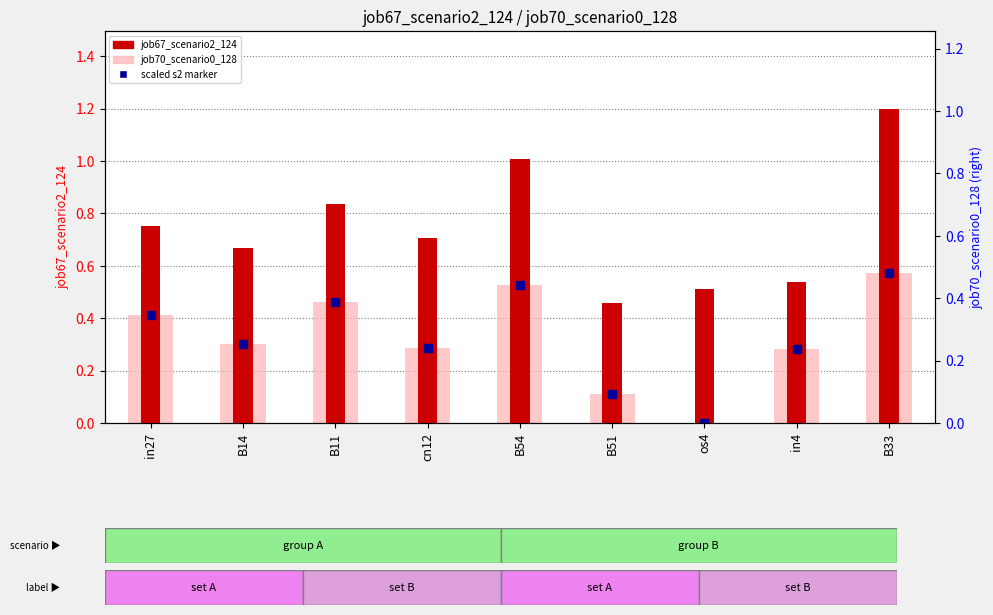

Which series reaches the maximum Y coordinate?

job67_scenario2_124